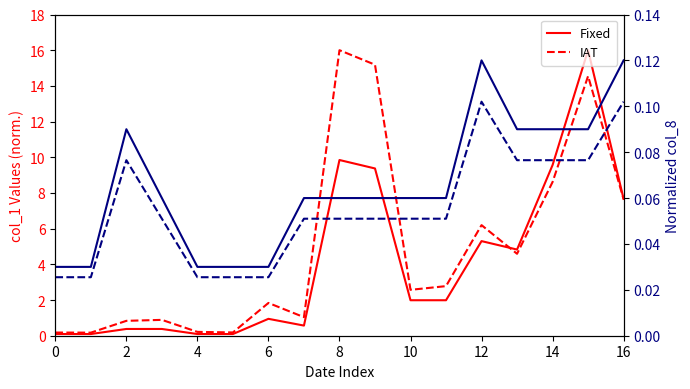

Does the chart display data point markers on the line(s)?

No